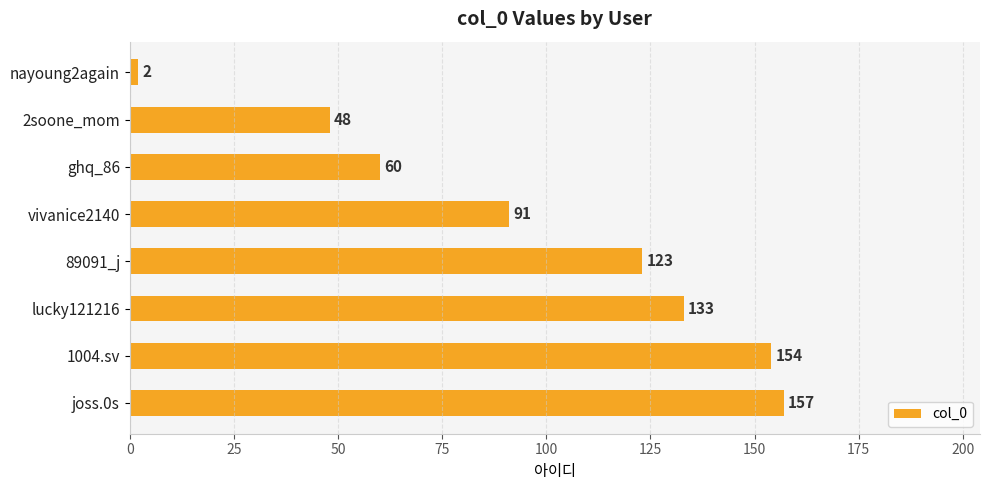

Approximately how many times larger is the value at vivanice2140 compared to lucky121216?

0.7